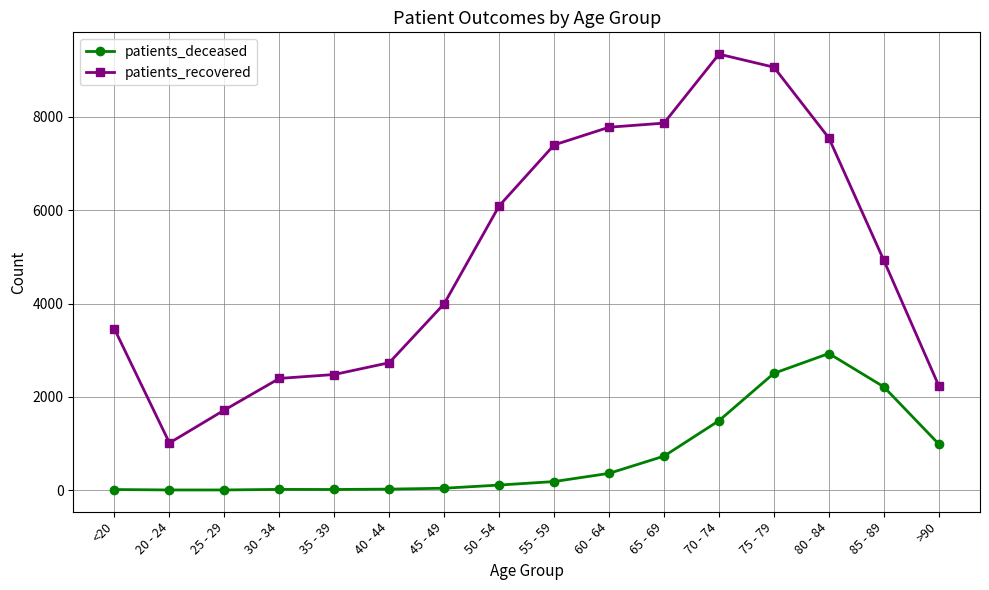

Rank the series by their average value, from lowest to highest.

patients_deceased, patients_recovered